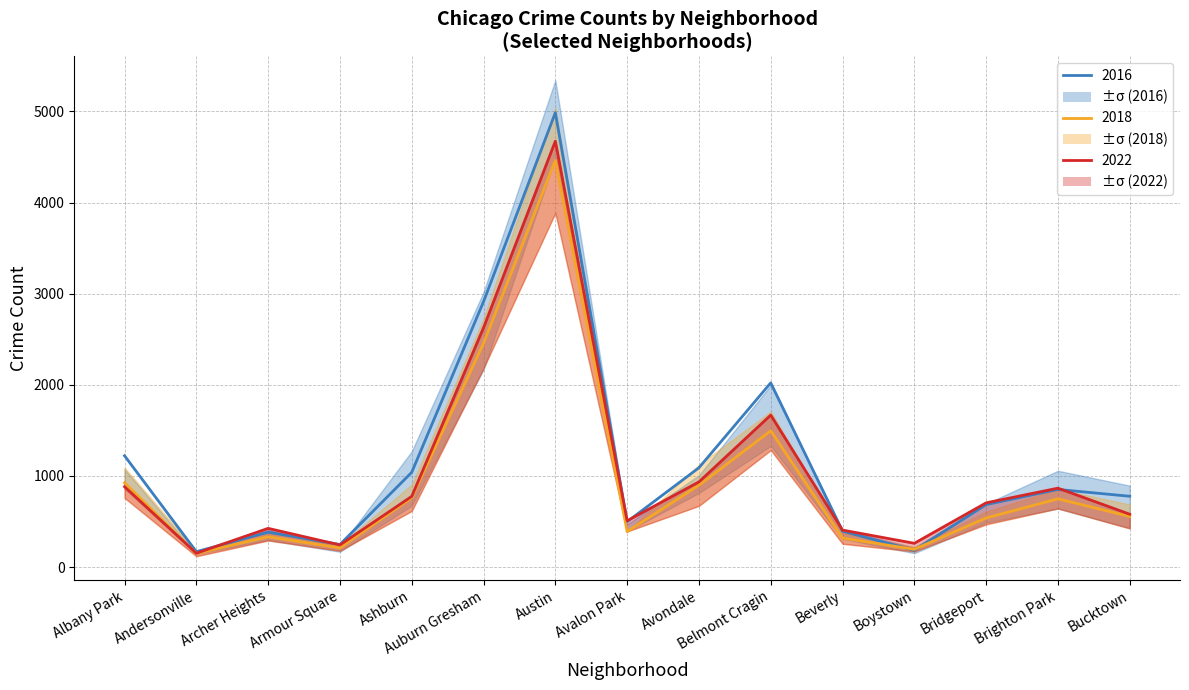

What position from the left is Avalon Park?

8